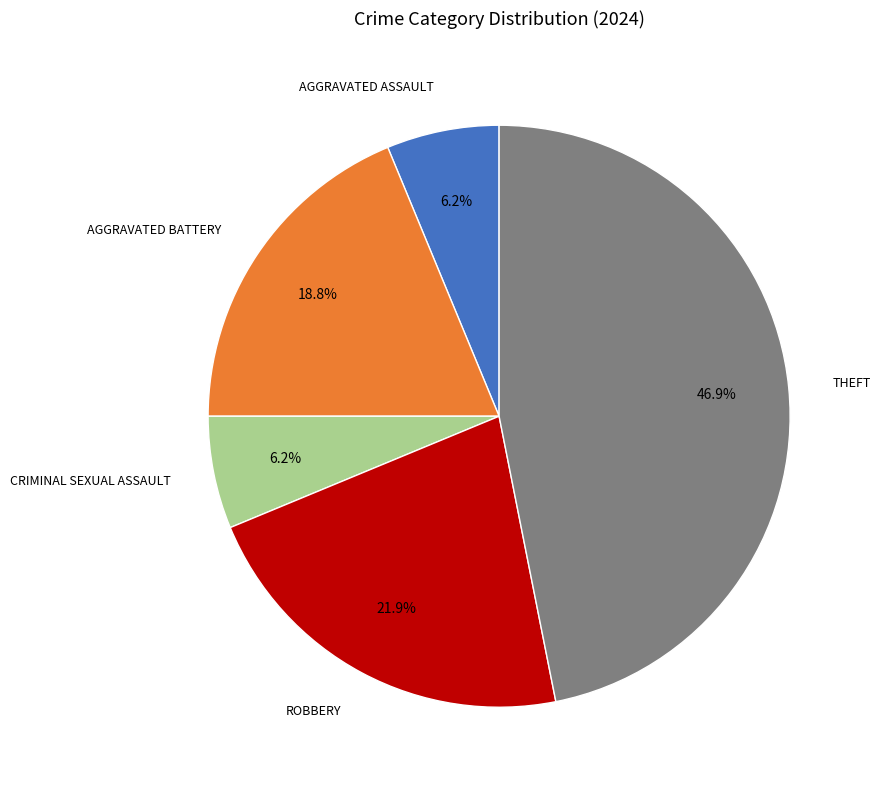

Count the number of slices in the pie.

5